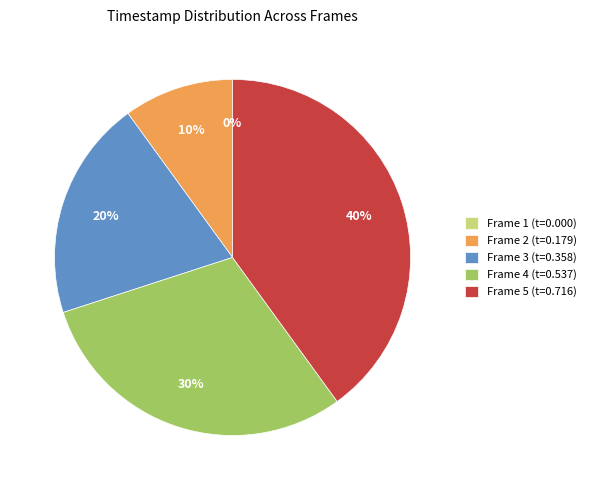

The Frame 2 slice represents 10% of the pie. True or false?

True